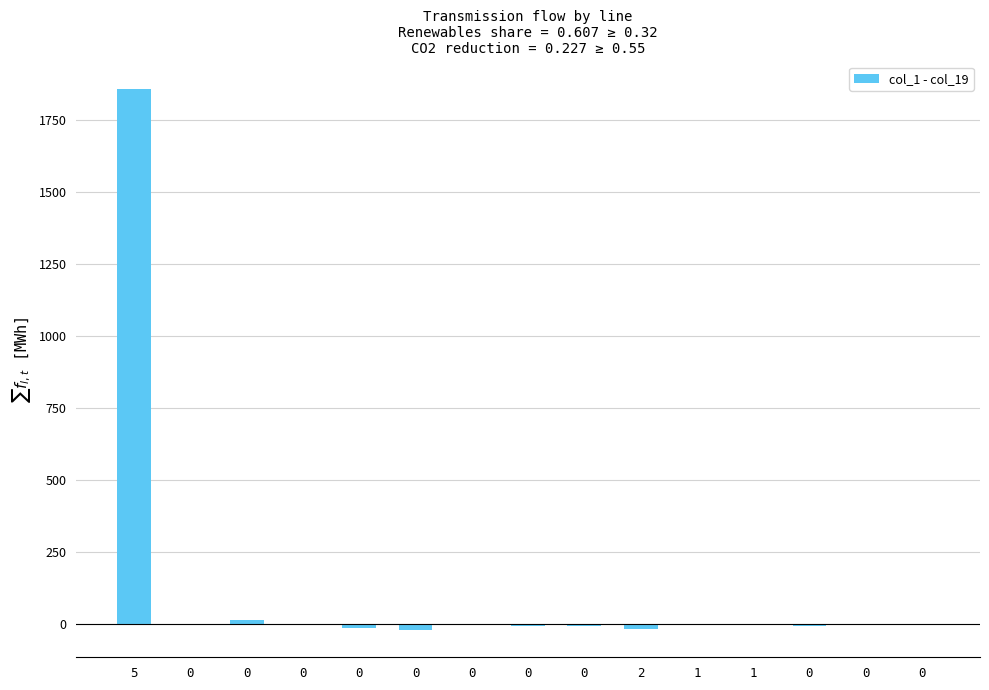

Reading left to right, transcribe all the data shown in this chart.

5=1859	0=1	0=17	0=1	0=-11	0=-20	0=3	0=-6	0=-4	2=-15	1=-1	1=-3	0=-4	0=-1	0=-1